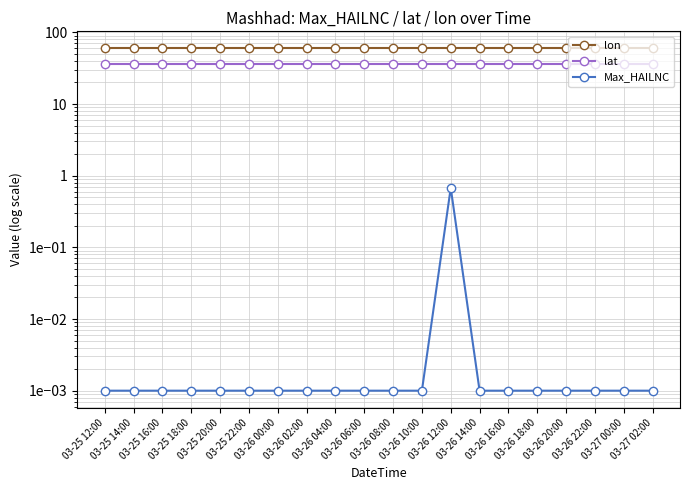

Reading right to left, what are all the values shown in this chart?

lon: 59.6	59.6	59.6	59.6	59.6	59.6	59.6	59.6	59.6	59.6	59.6	59.6	59.6	59.6	59.6	59.6	59.6	59.6	59.6	59.6
lat: 36.3	36.3	36.3	36.3	36.3	36.3	36.3	36.3	36.3	36.3	36.3	36.3	36.3	36.3	36.3	36.3	36.3	36.3	36.3	36.3
Max_HAILNC: 0.0	0.0	0.0	0.0	0.0	0.0	0.0	0.7	0.0	0.0	0.0	0.0	0.0	0.0	0.0	0.0	0.0	0.0	0.0	0.0